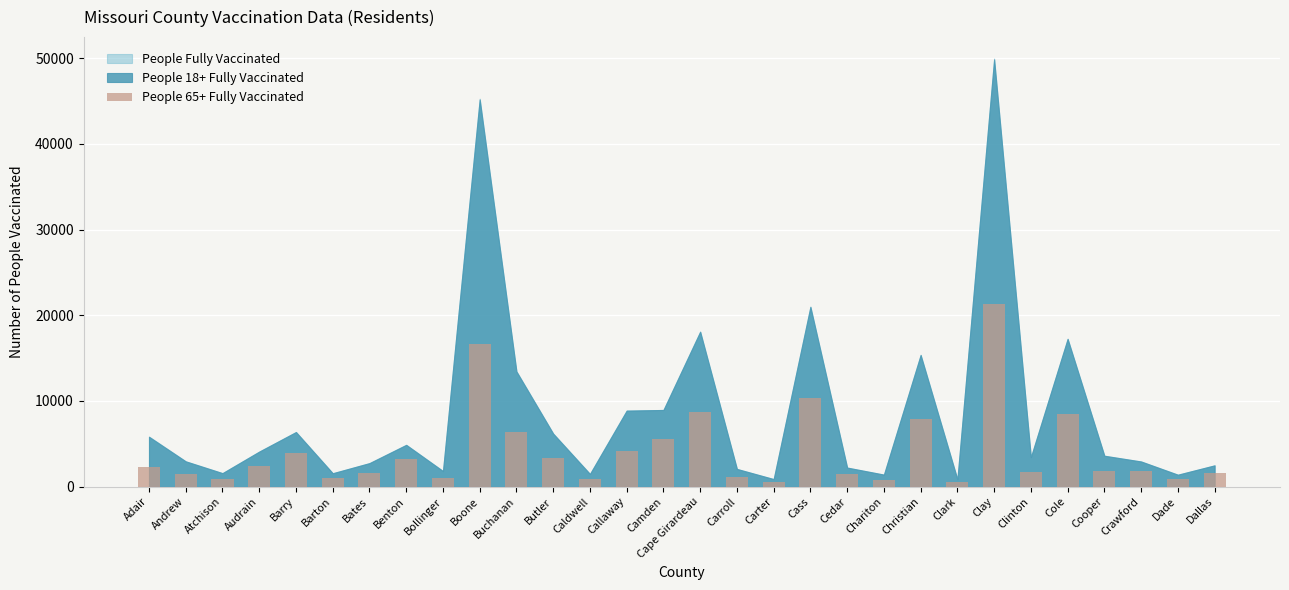

What is the greatest value displayed?

21274